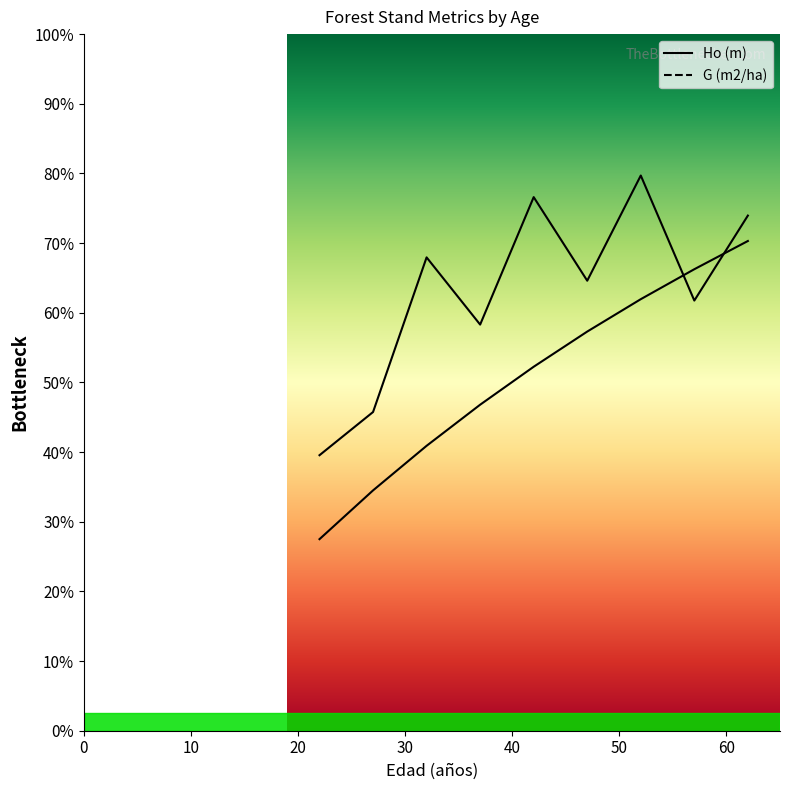

What is the value of the G (m2/ha) point at the 6th from the left?

12.9